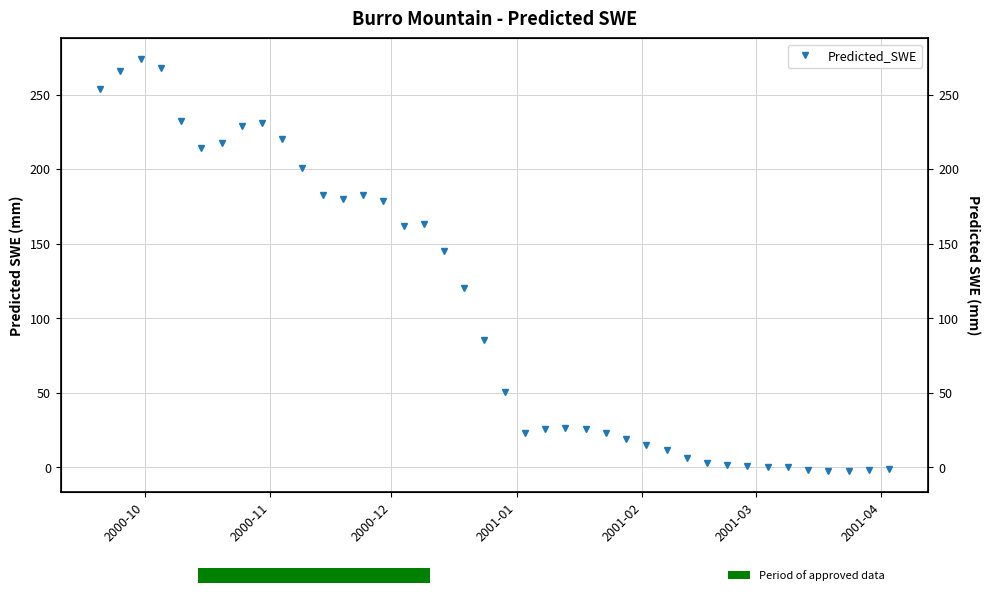

What is the minimum value shown in the chart?

-2.7